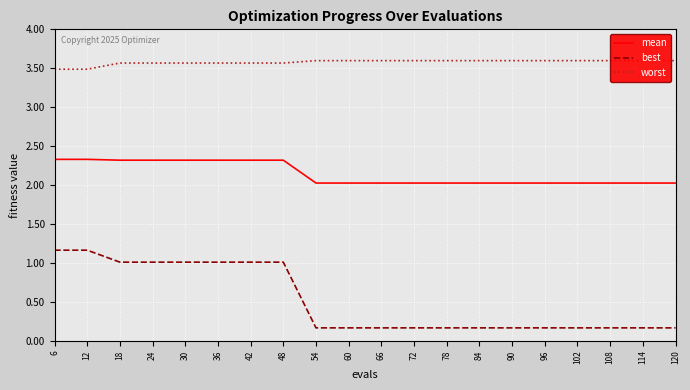

True or false: mean and worst intersect in this chart.

False